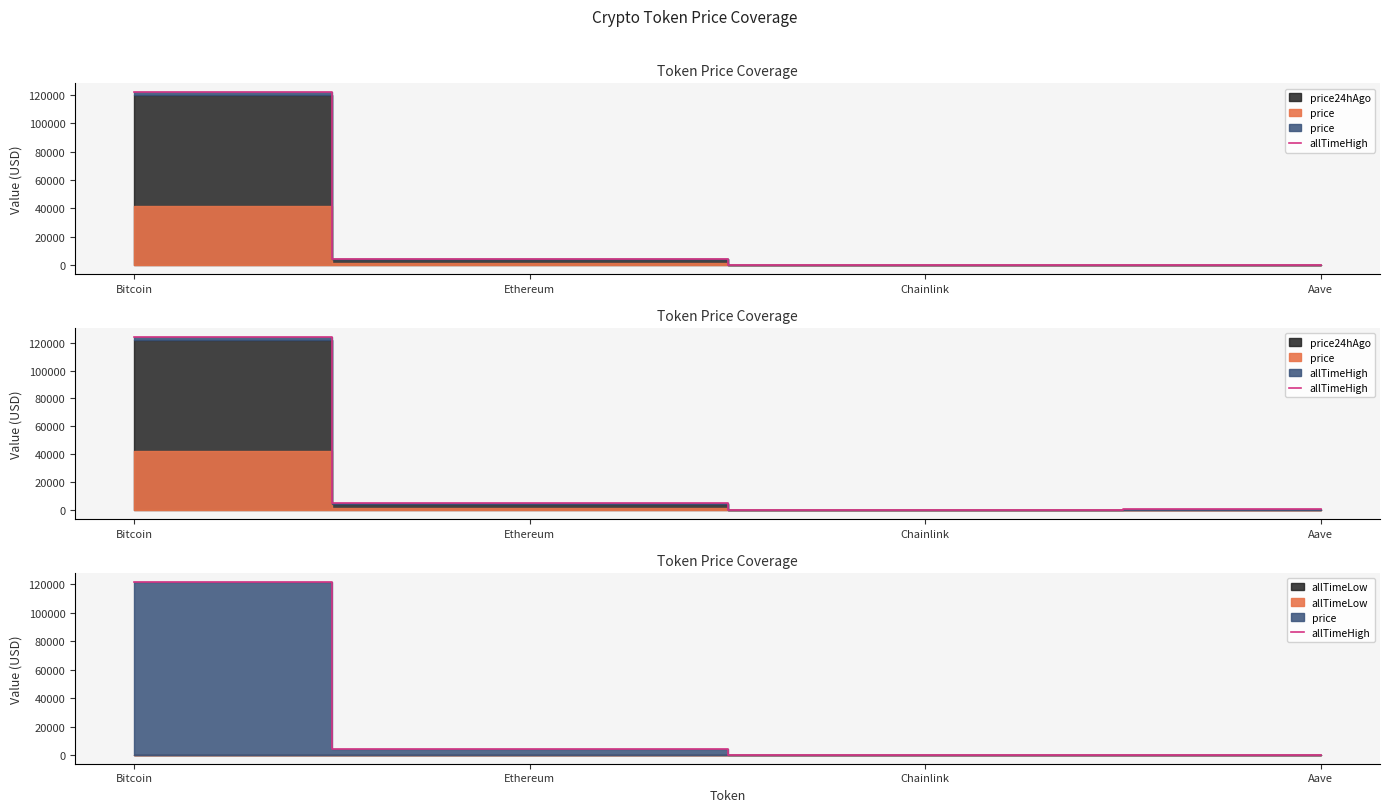

Rank the categories by value from highest to lowest.

Bitcoin, Ethereum, Aave, Chainlink